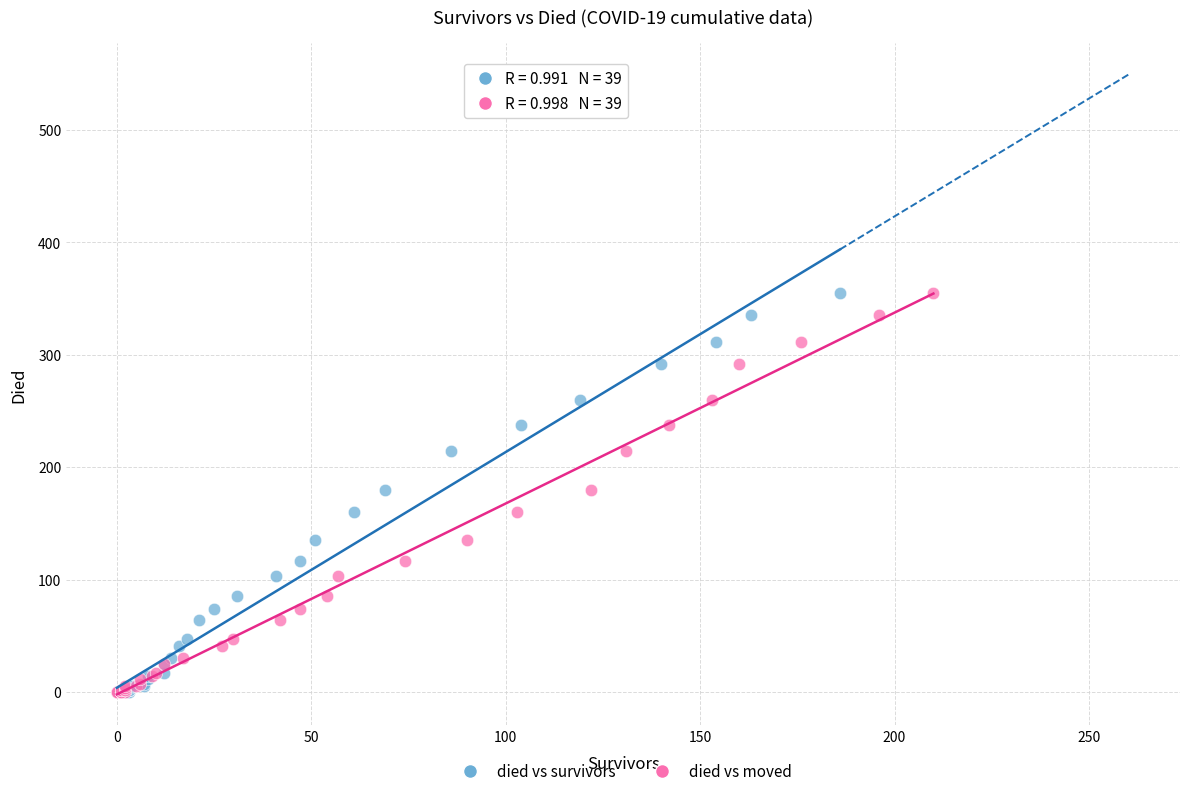

What are all the series names shown in the legend?

died vs survivors, died vs moved